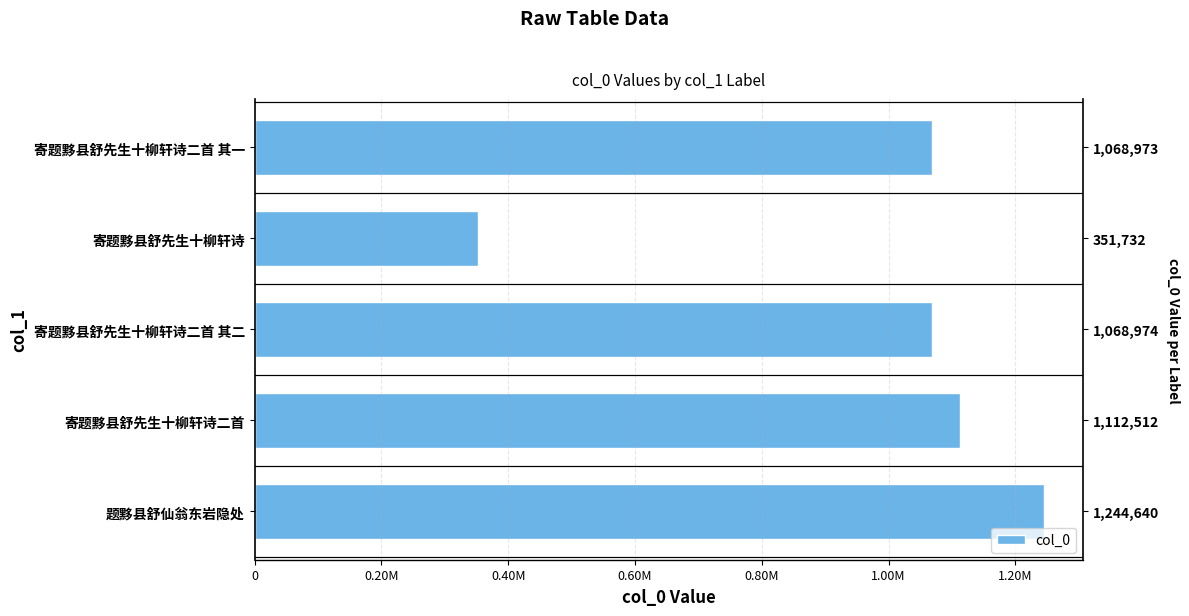

Reading left to right, extract all data points from this chart.

1068973	351732	1068974	1112512	1244640